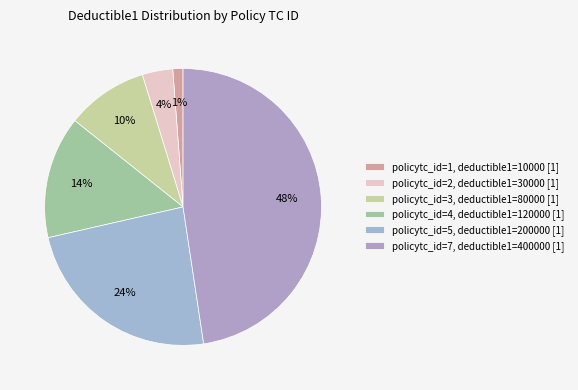

What percentage is the policytc_id=2 slice, to the nearest percent?

4%